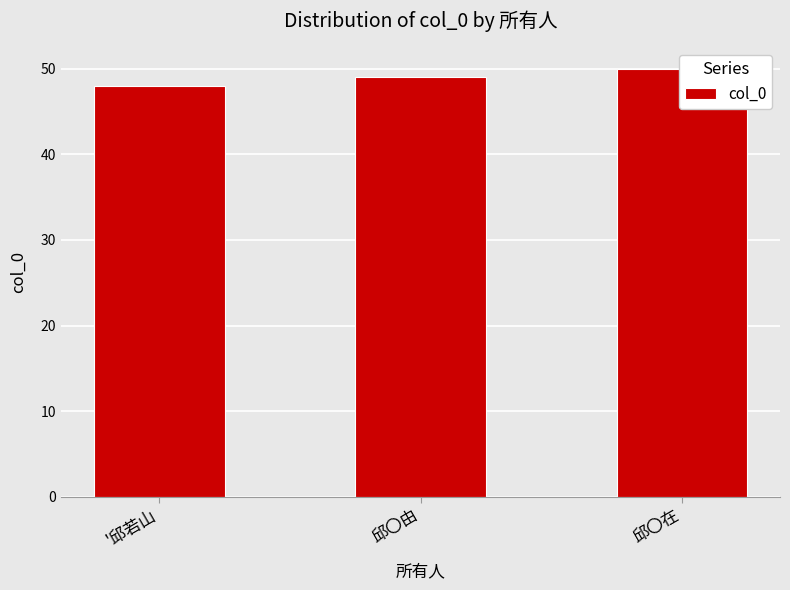

At which category does the chart reach its minimum across all series?

'邱若山